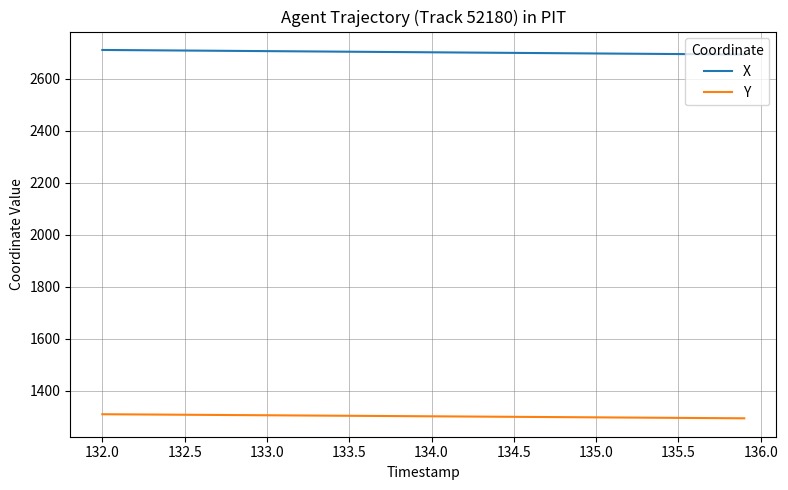

What is the average value of the Y series?

1302.5